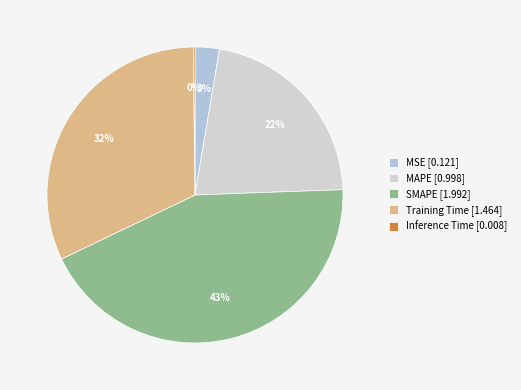

Does Inference Time represent more than half of the total?

No